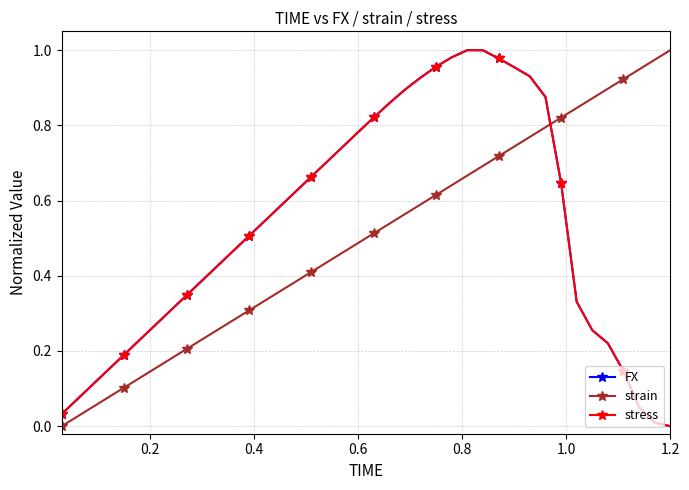

What is the label of the 39th point from the right?

0.2